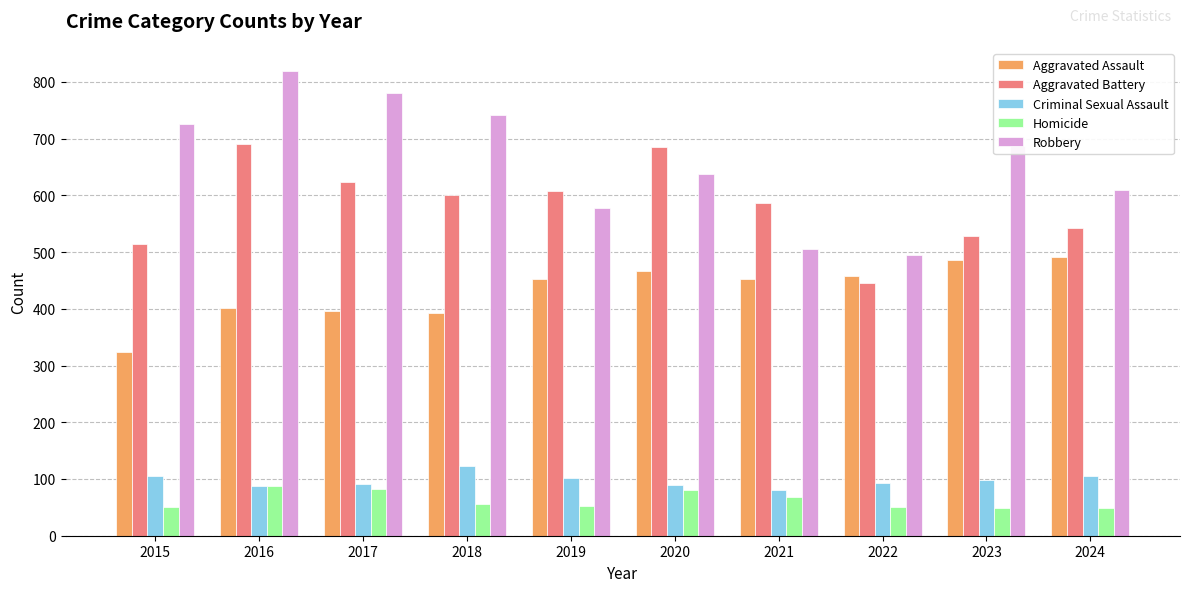

Which series has the widest spread of values?

Robbery